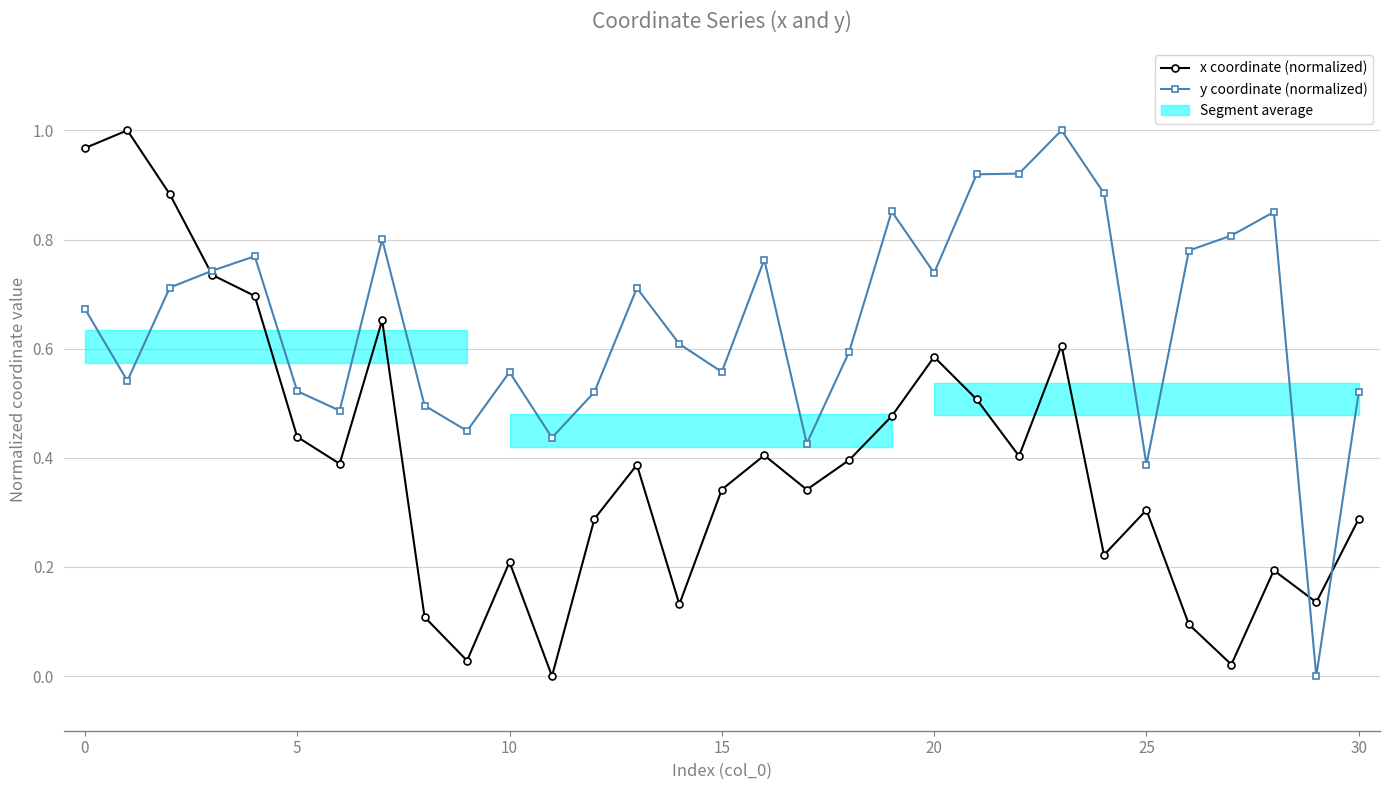

The y coordinate (normalized) series shows 1.2 at 24. True or false?

False